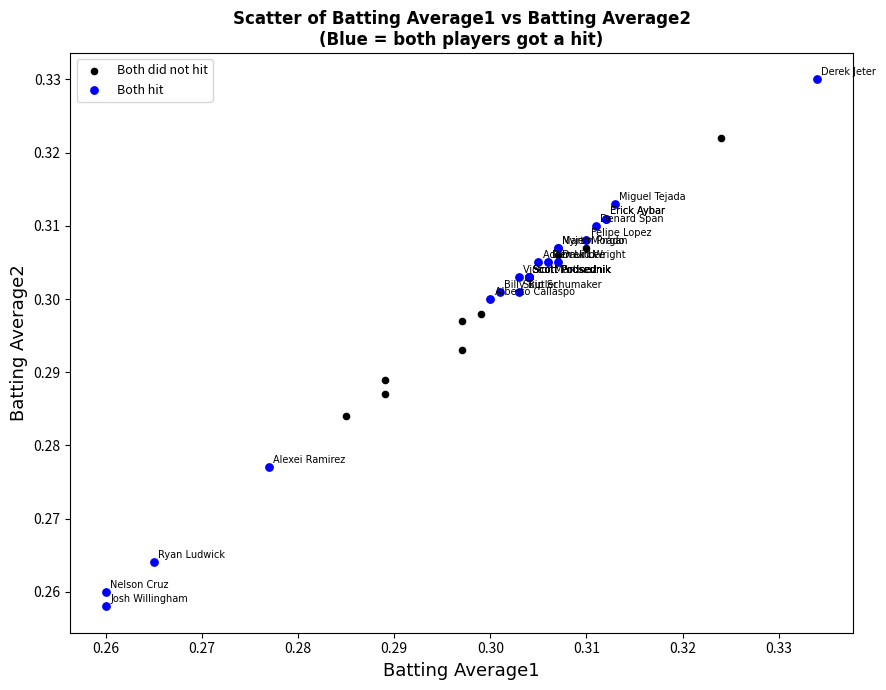

Which series reaches the minimum Y coordinate?

Both hit